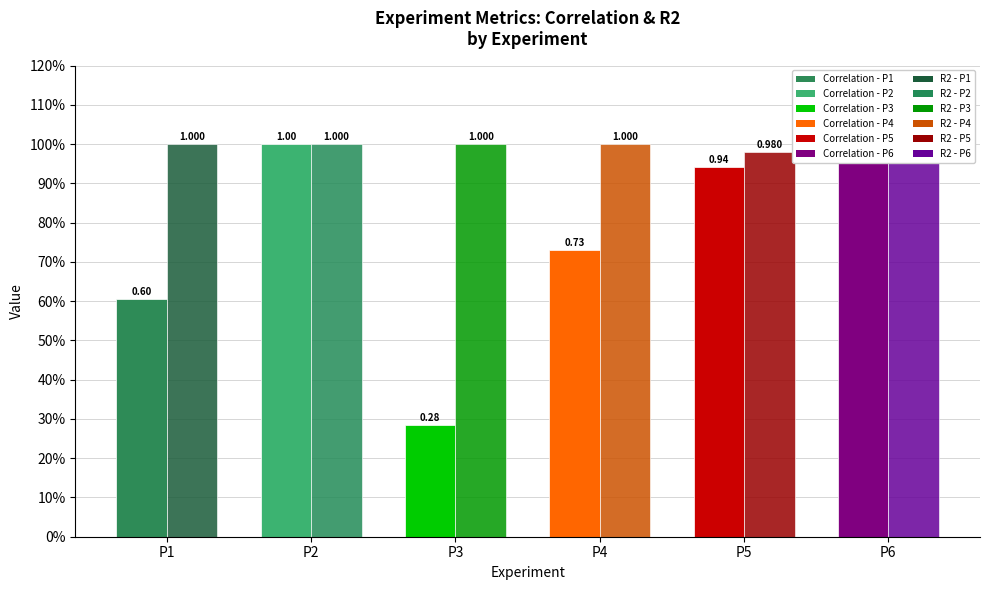

True or false: Correlation has a value of 1.2 at P5.

False